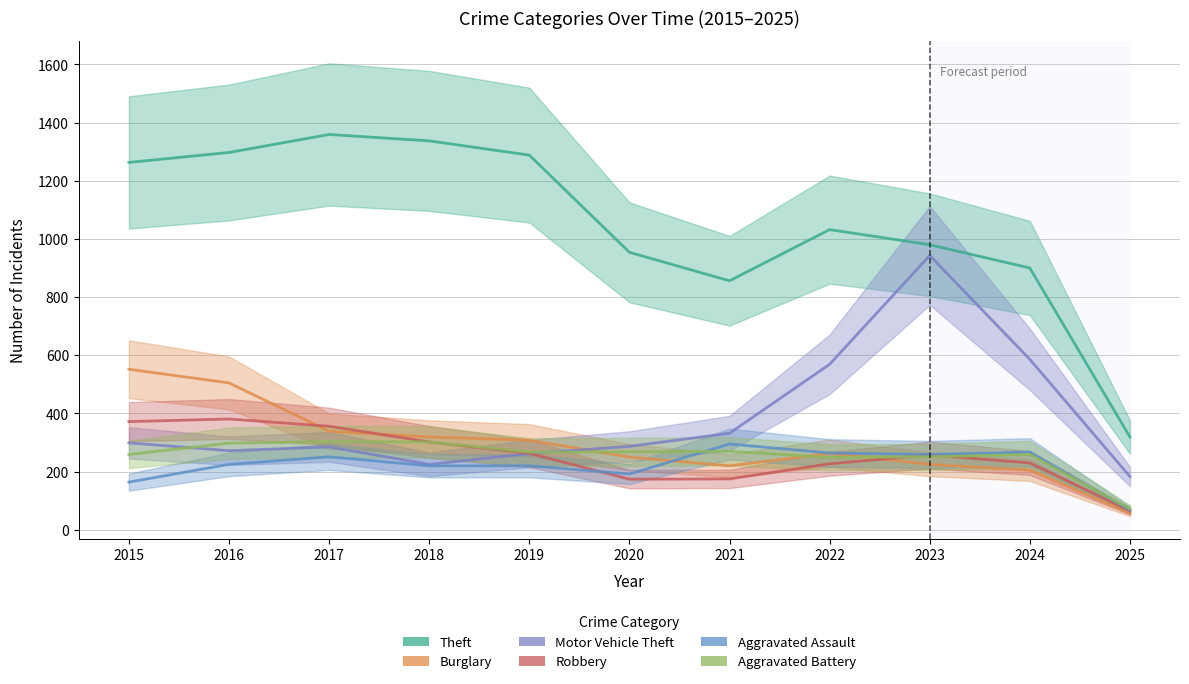

Reading left to right, extract all data points from this chart.

Theft: 2015=1263	2016=1297	2017=1359	2018=1337	2019=1288	2020=954	2021=856	2022=1032	2023=980	2024=900	2025=319
Burglary: 2015=552	2016=505	2017=339	2018=319	2019=308	2020=250	2021=220	2022=263	2023=225	2024=205	2025=57
Motor Vehicle Theft: 2015=299	2016=272	2017=285	2018=225	2019=262	2020=287	2021=332	2022=569	2023=943	2024=586	2025=183
Robbery: 2015=372	2016=381	2017=356	2018=302	2019=263	2020=174	2021=175	2022=227	2023=257	2024=230	2025=65
Aggravated Assault: 2015=164	2016=225	2017=251	2018=220	2019=220	2020=192	2021=295	2022=264	2023=259	2024=267	2025=68
Aggravated Battery: 2015=259	2016=298	2017=303	2018=302	2019=267	2020=268	2021=270	2022=249	2023=251	2024=259	2025=72